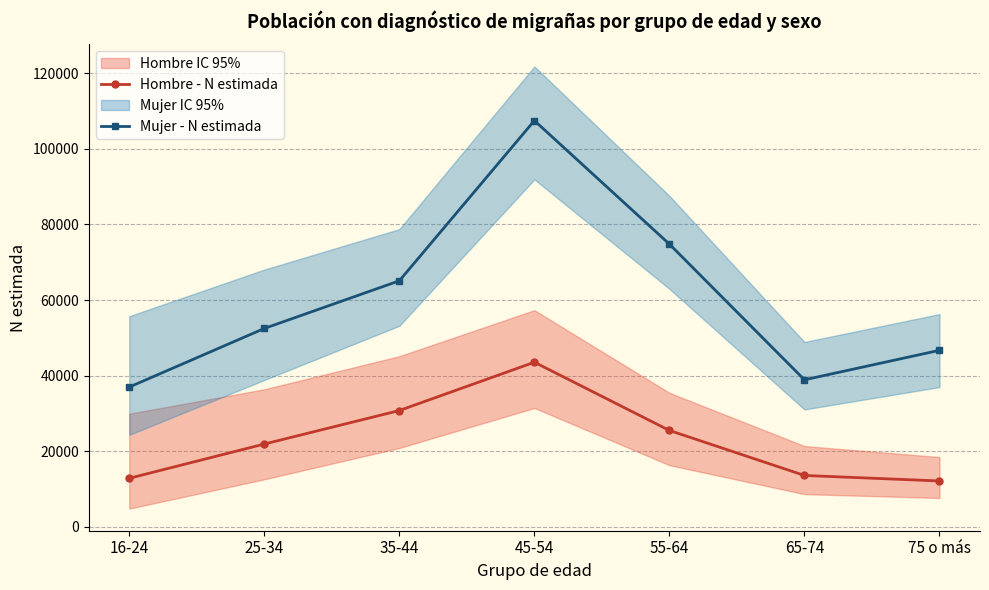

Rank the series by their average value, from lowest to highest.

Hombre - N estimada, Mujer - N estimada